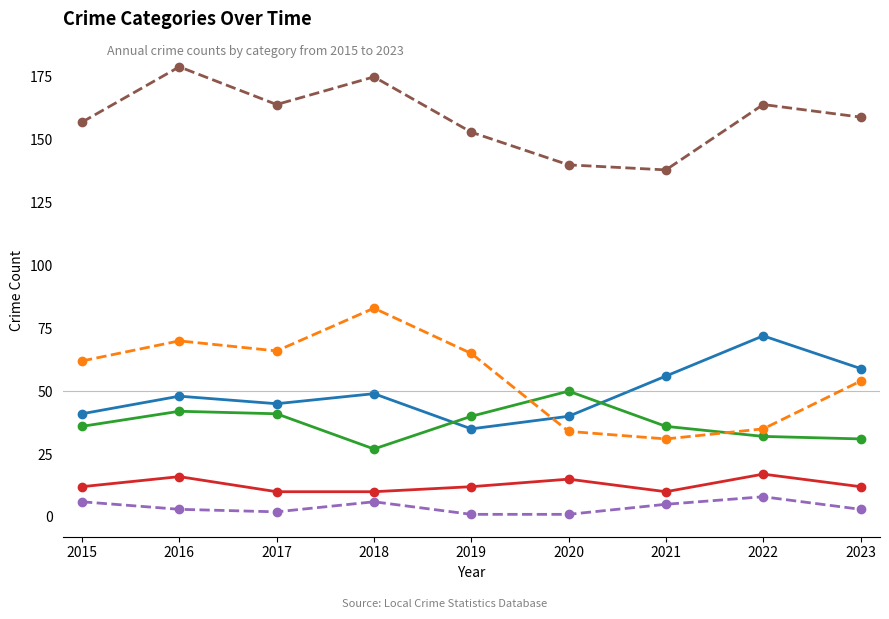

True or false: Aggravated Battery and Total cross at least once.

False